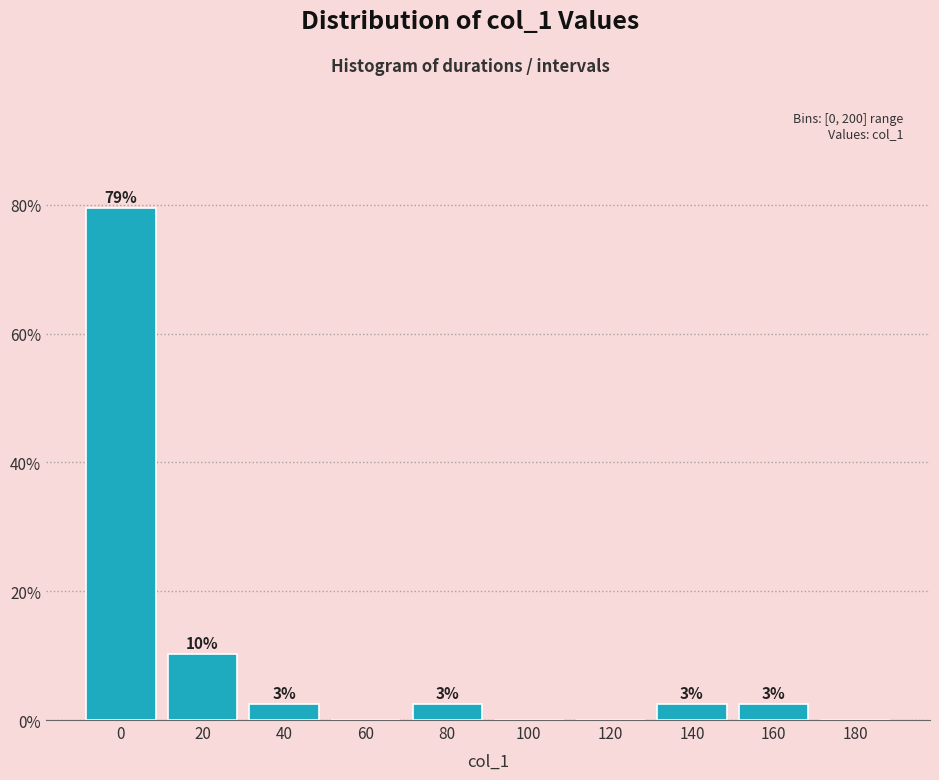

Are the bars horizontal?

No